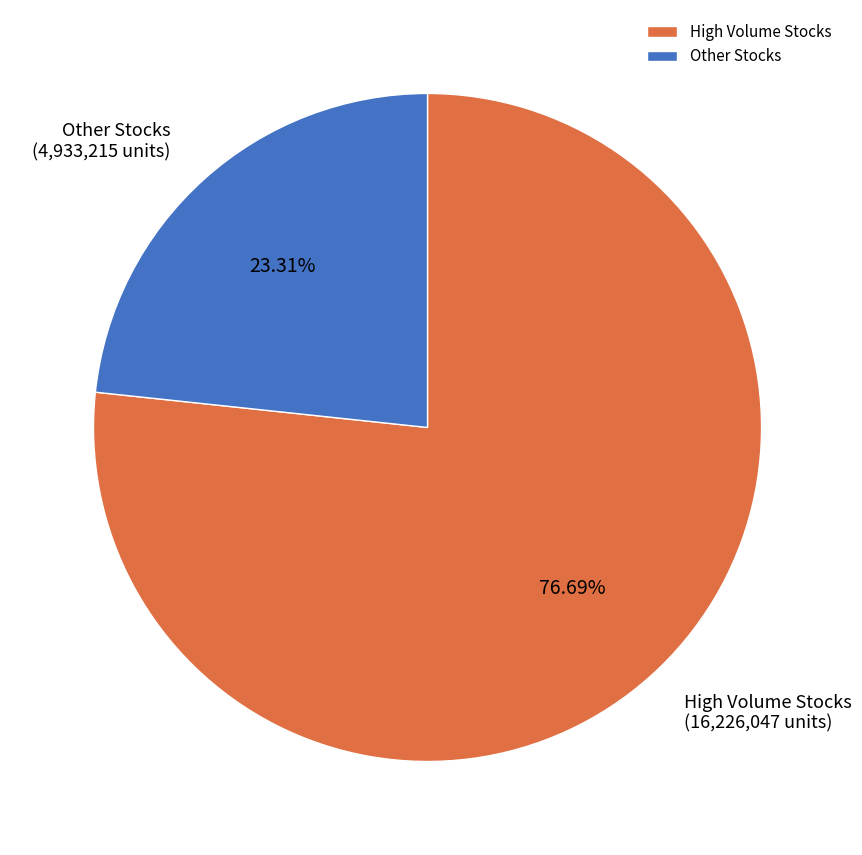

Is there a majority slice in this chart?

Yes